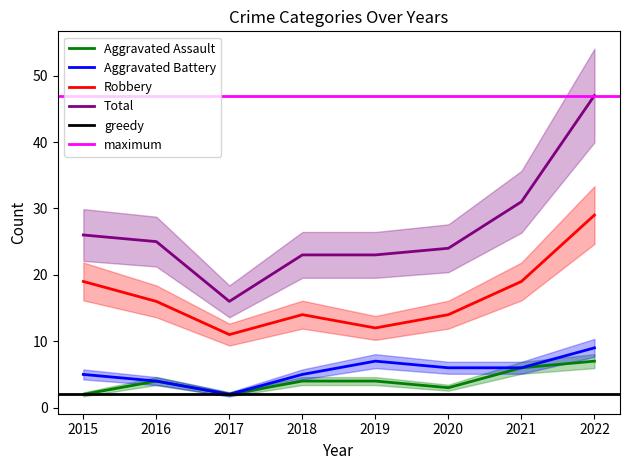

Is the value of Total at 2019 greater than the value of Aggravated Assault at 2020?

Yes